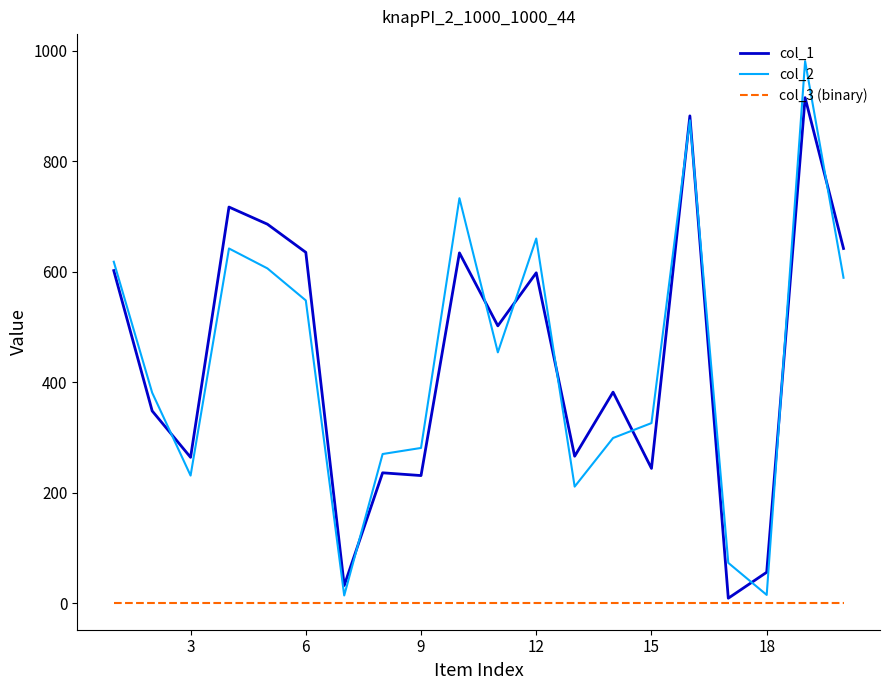

What is the smallest value displayed?

1